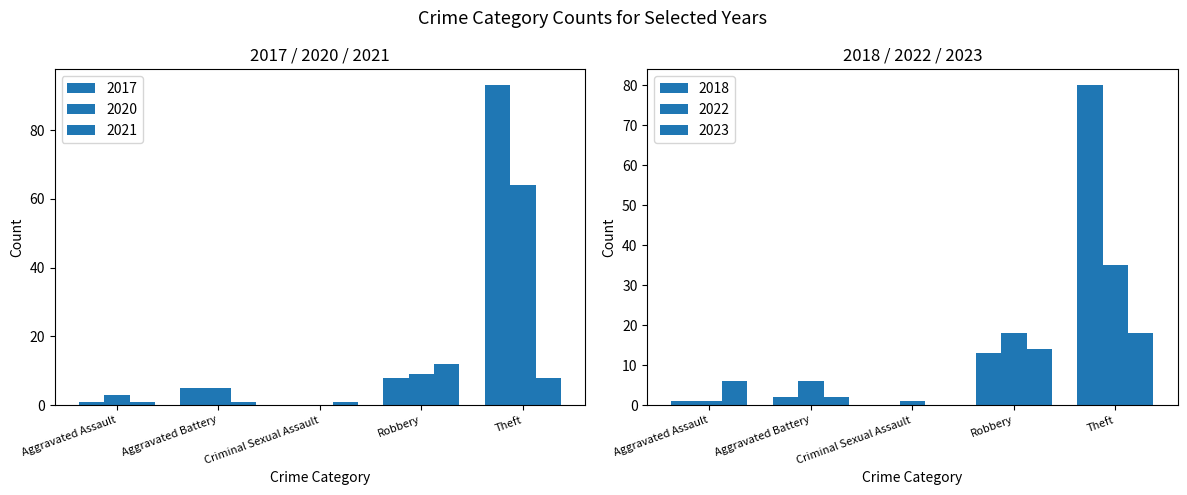

What is the sum of the 2023 values at Criminal Sexual Assault and Total?

40